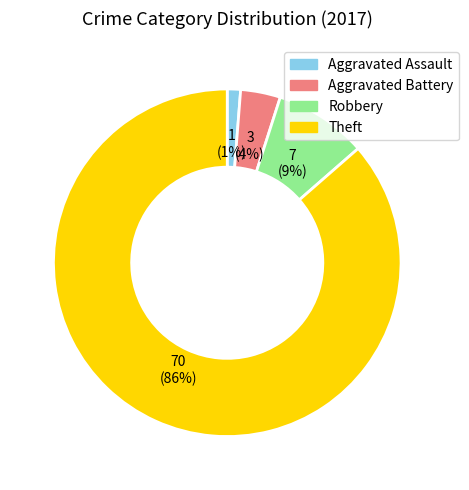

The Theft slice represents 86% of the pie. True or false?

True